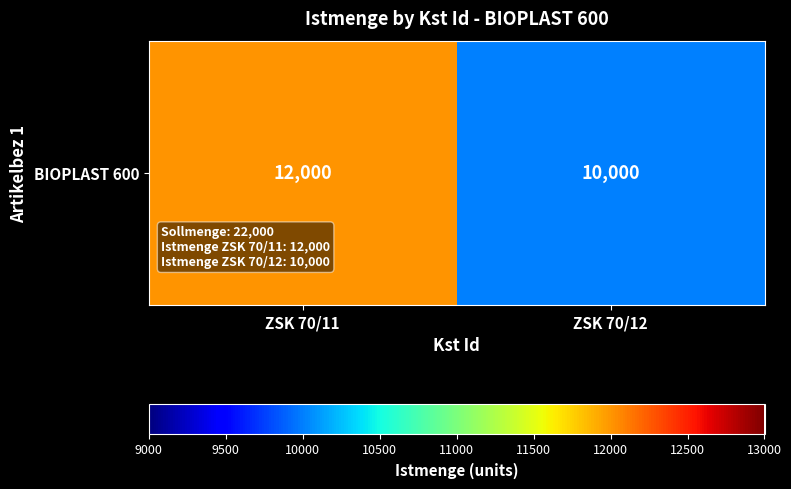

Approximately how many times larger is the value at ZSK 70/11 compared to ZSK 70/12?

1.2